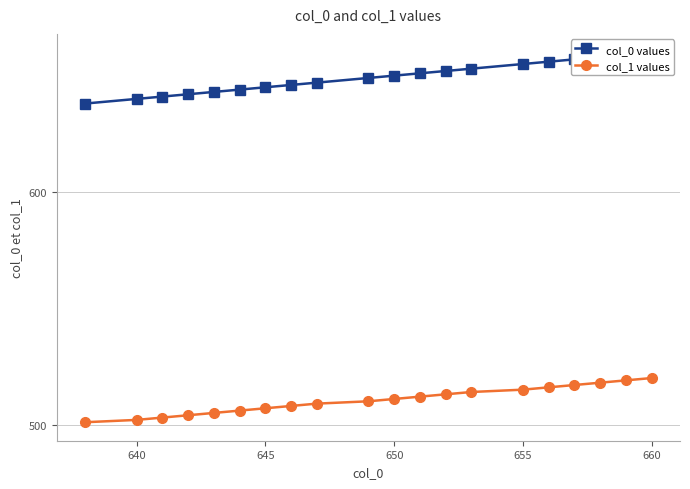

Which series has the largest total across all categories?

col_0 values